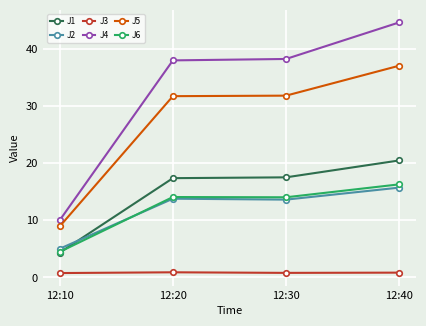

What is the smallest value displayed?

0.8